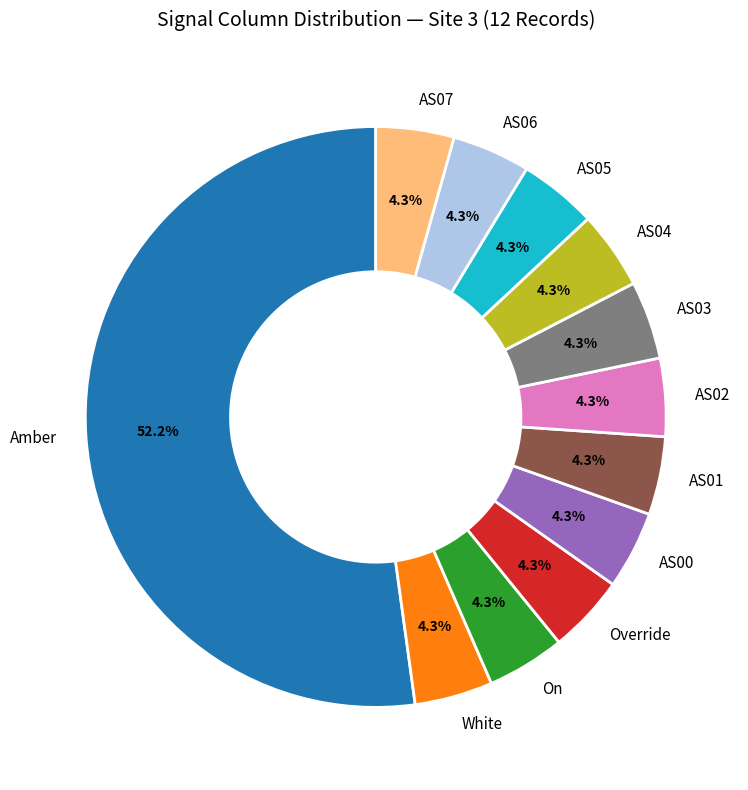

How many slices are in this pie chart?

12